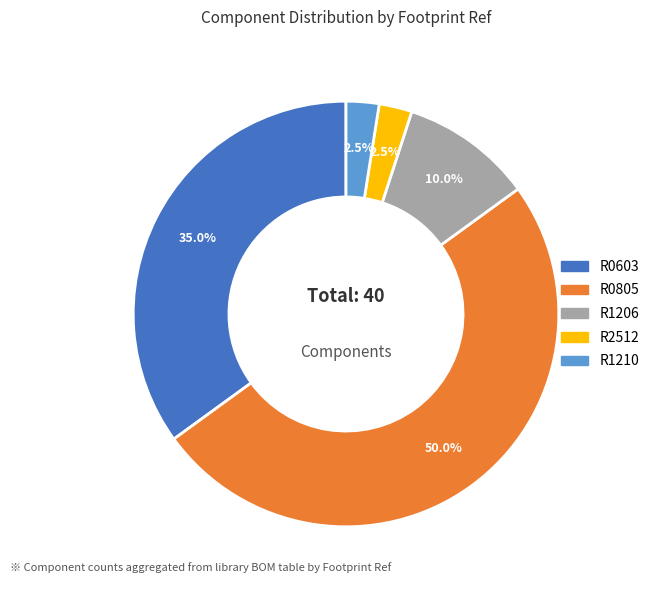

Does R0603 account for over 50% of the chart?

No